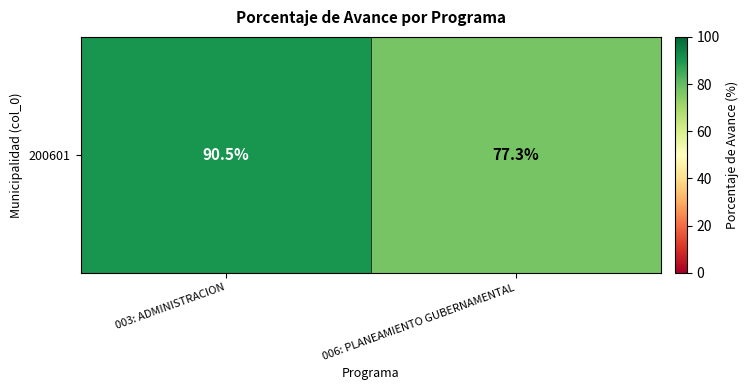

At which label is the value closest to 83?

006: PLANEAMIENTO GUBERNAMENTAL